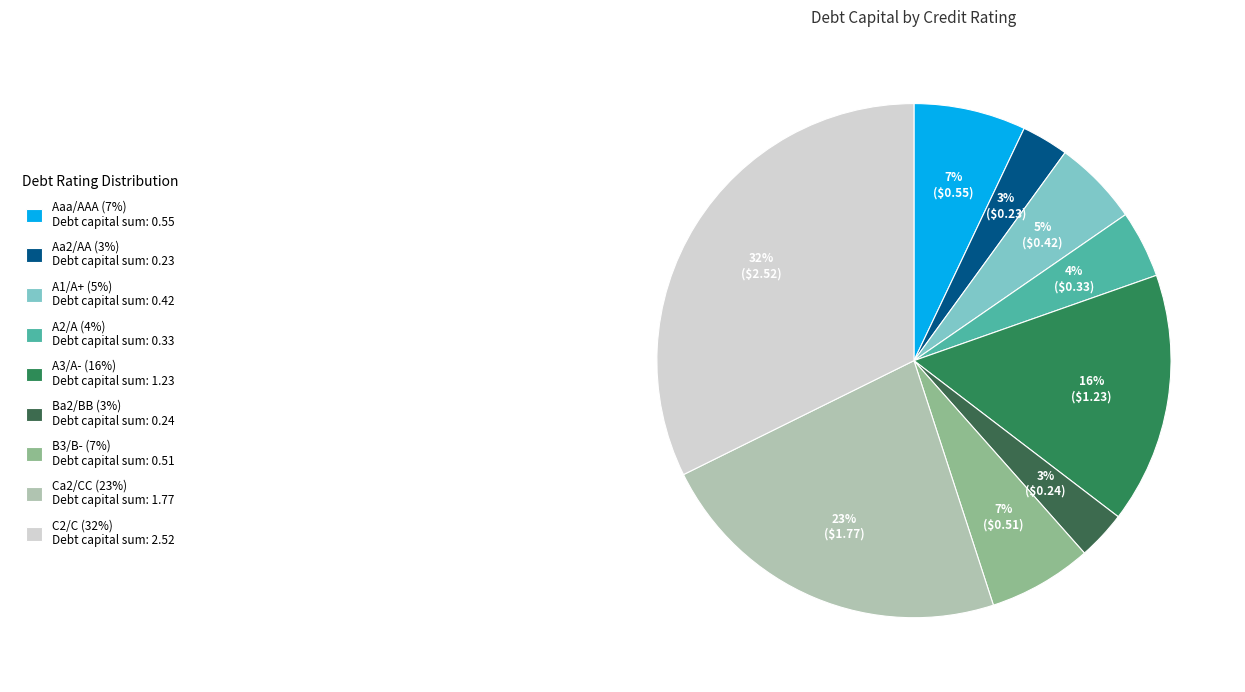

To the nearest percent, what is the average slice percentage?

11%